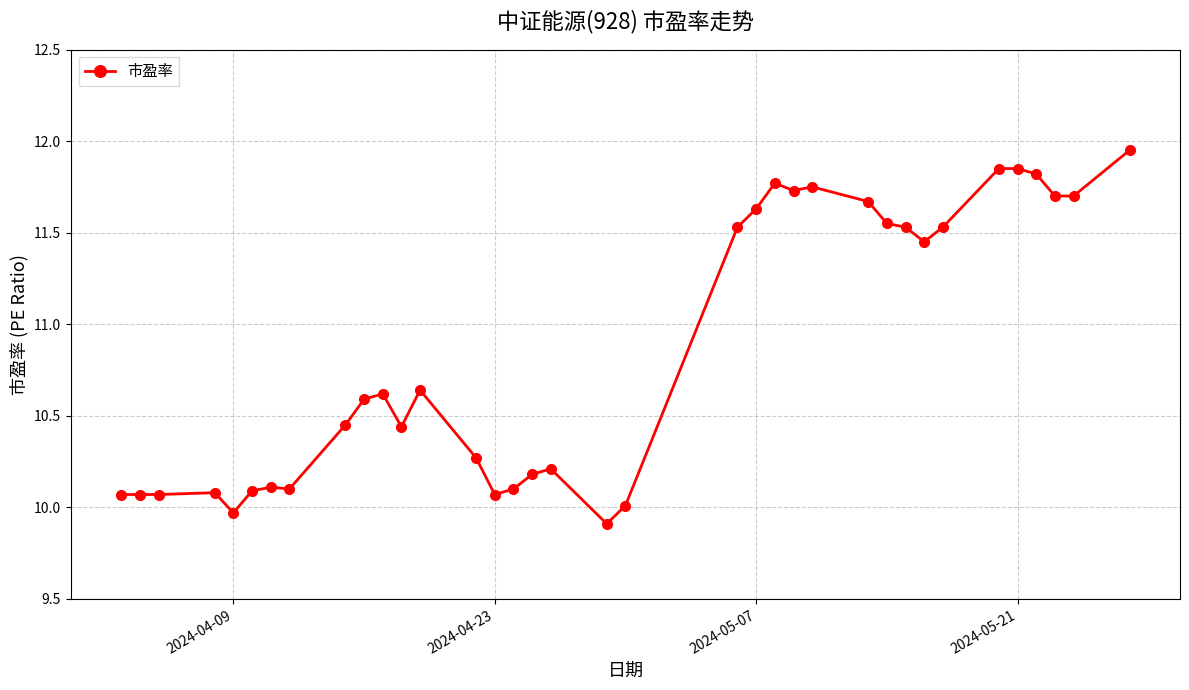

What is the minimum value shown in the chart?

9.9